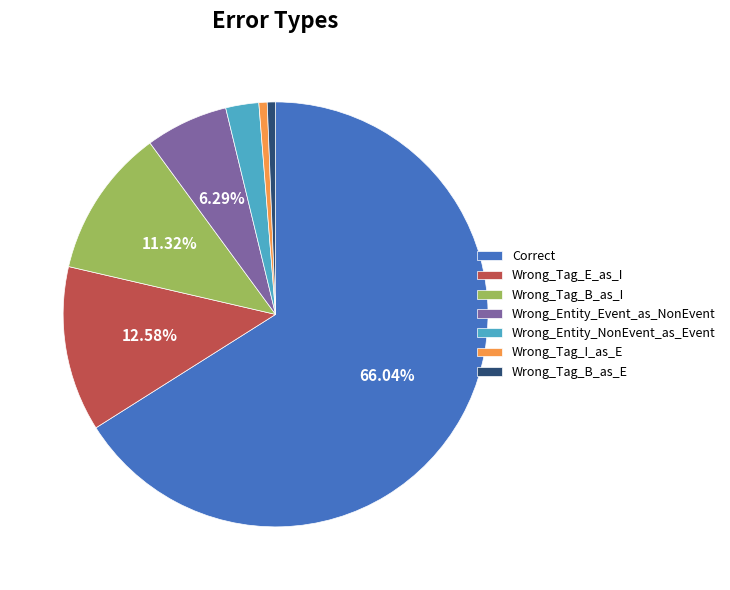

Which category has the biggest portion of the pie?

Correct